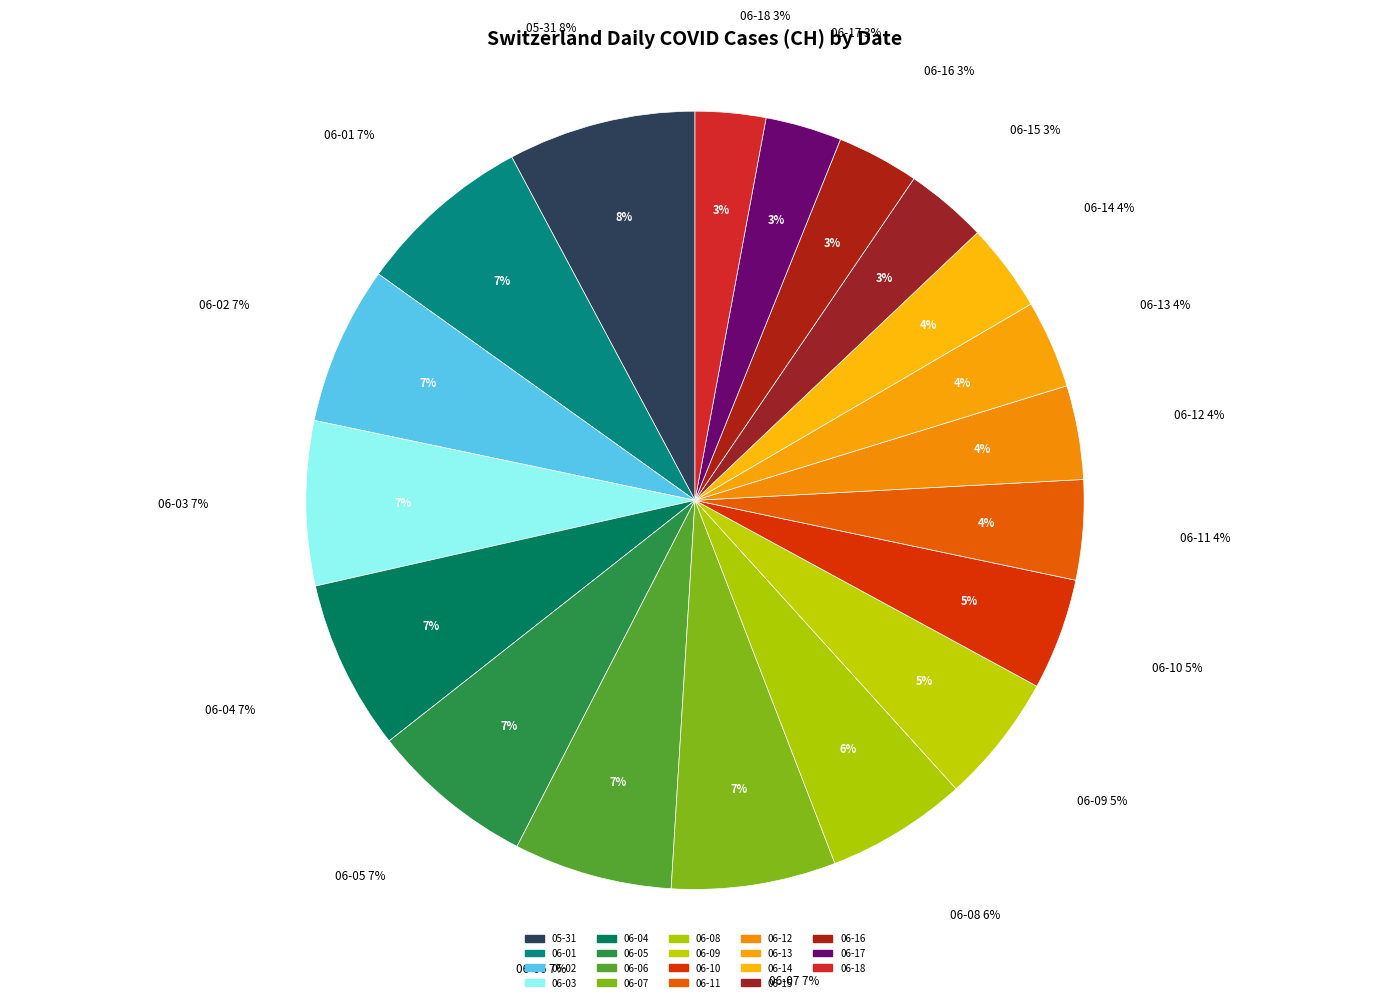

What is the total percentage of 2020-06-10 and 2020-06-14?

8.3%